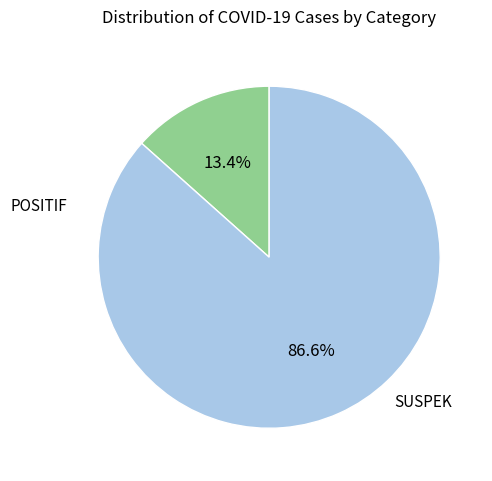

How many slices are in this pie chart?

2